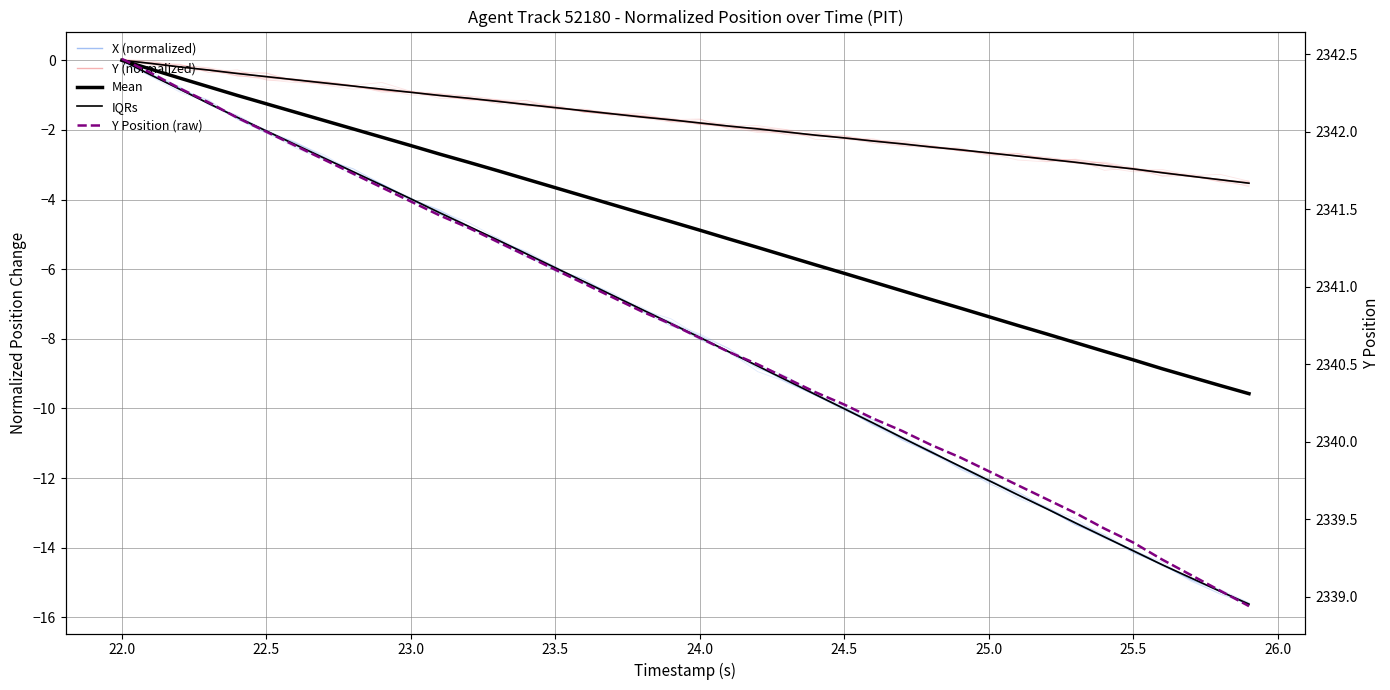

Does the chart have visible grid lines?

Yes